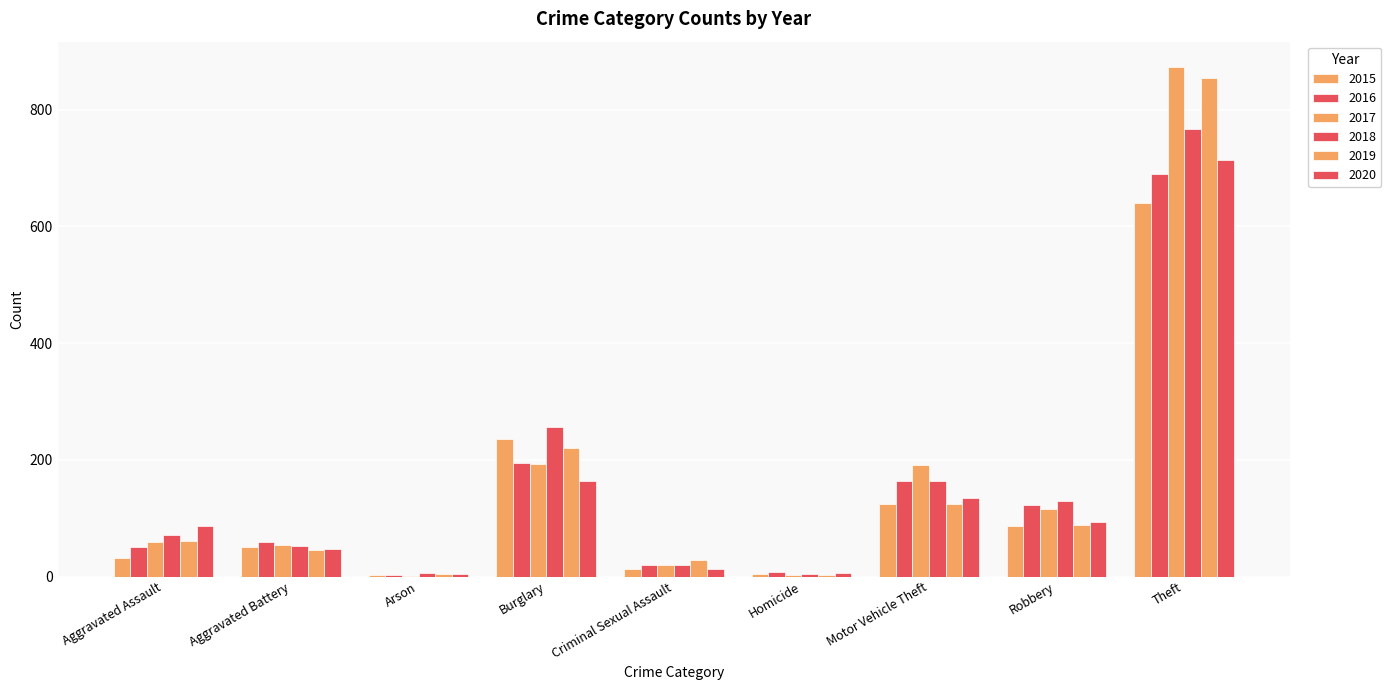

How many groups of bars are there?

9